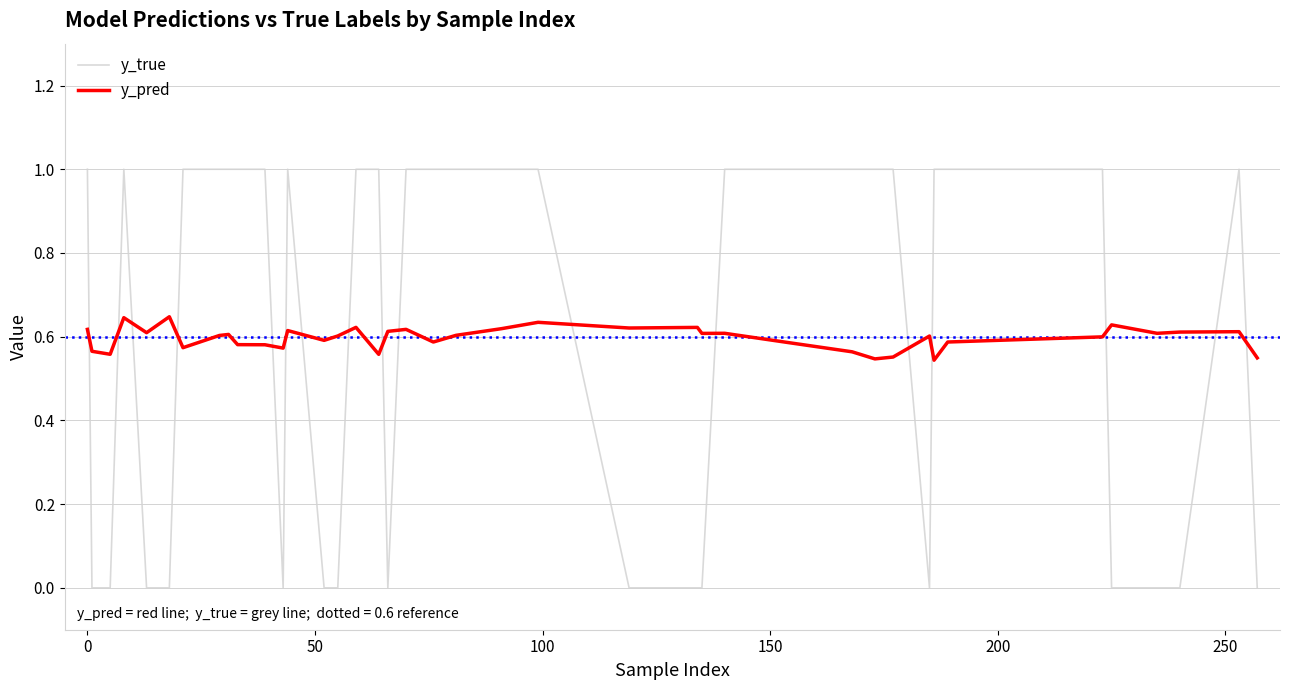

Rank the series by their maximum value, from highest to lowest.

y_true, y_pred